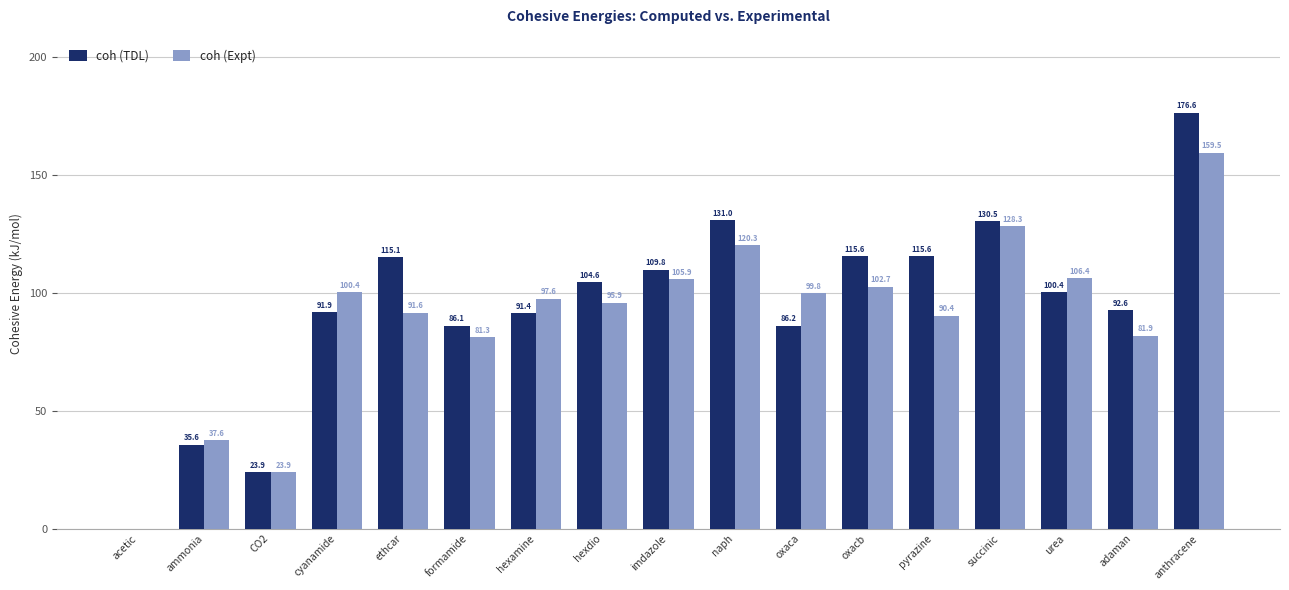

At which label is coh (Expt) closest to 79?

formamide